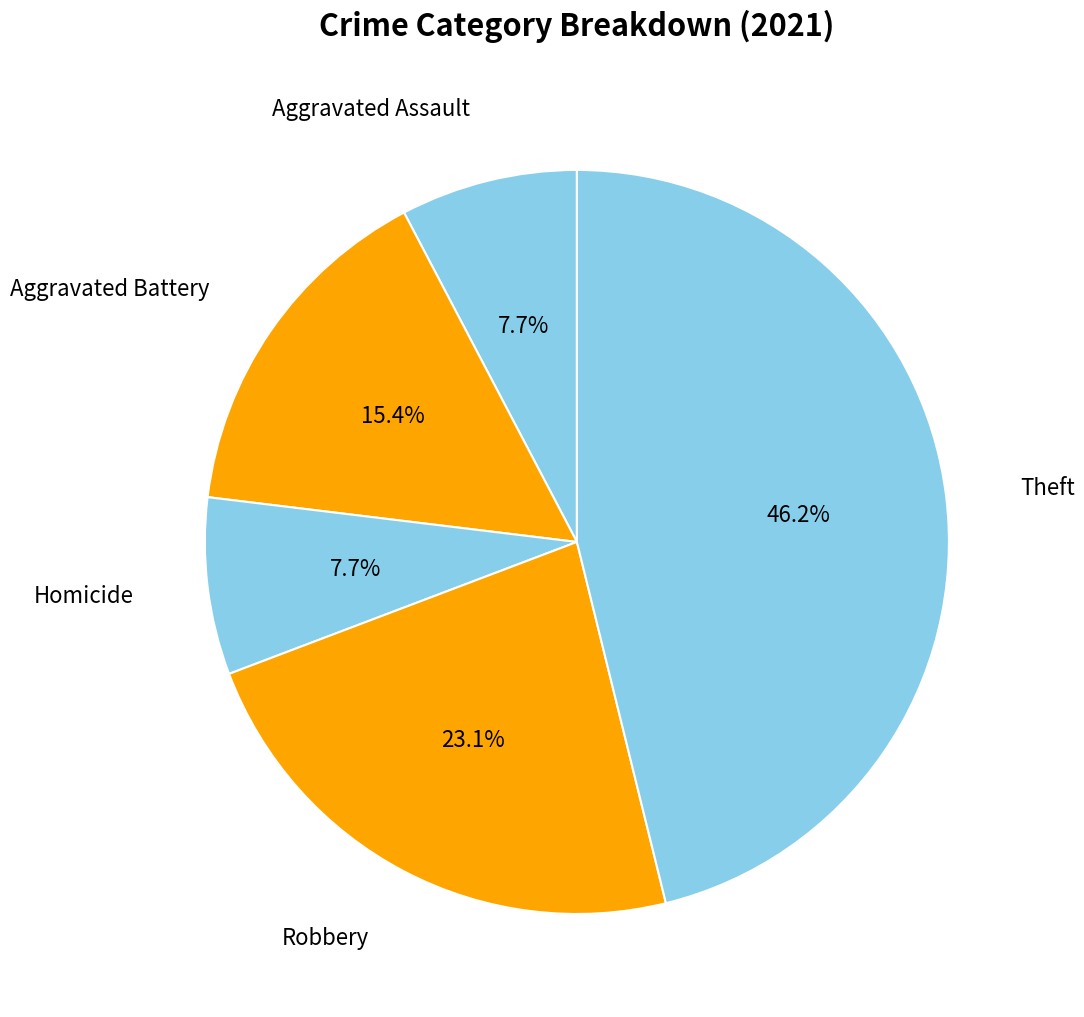

Which category has the biggest portion of the pie?

Theft